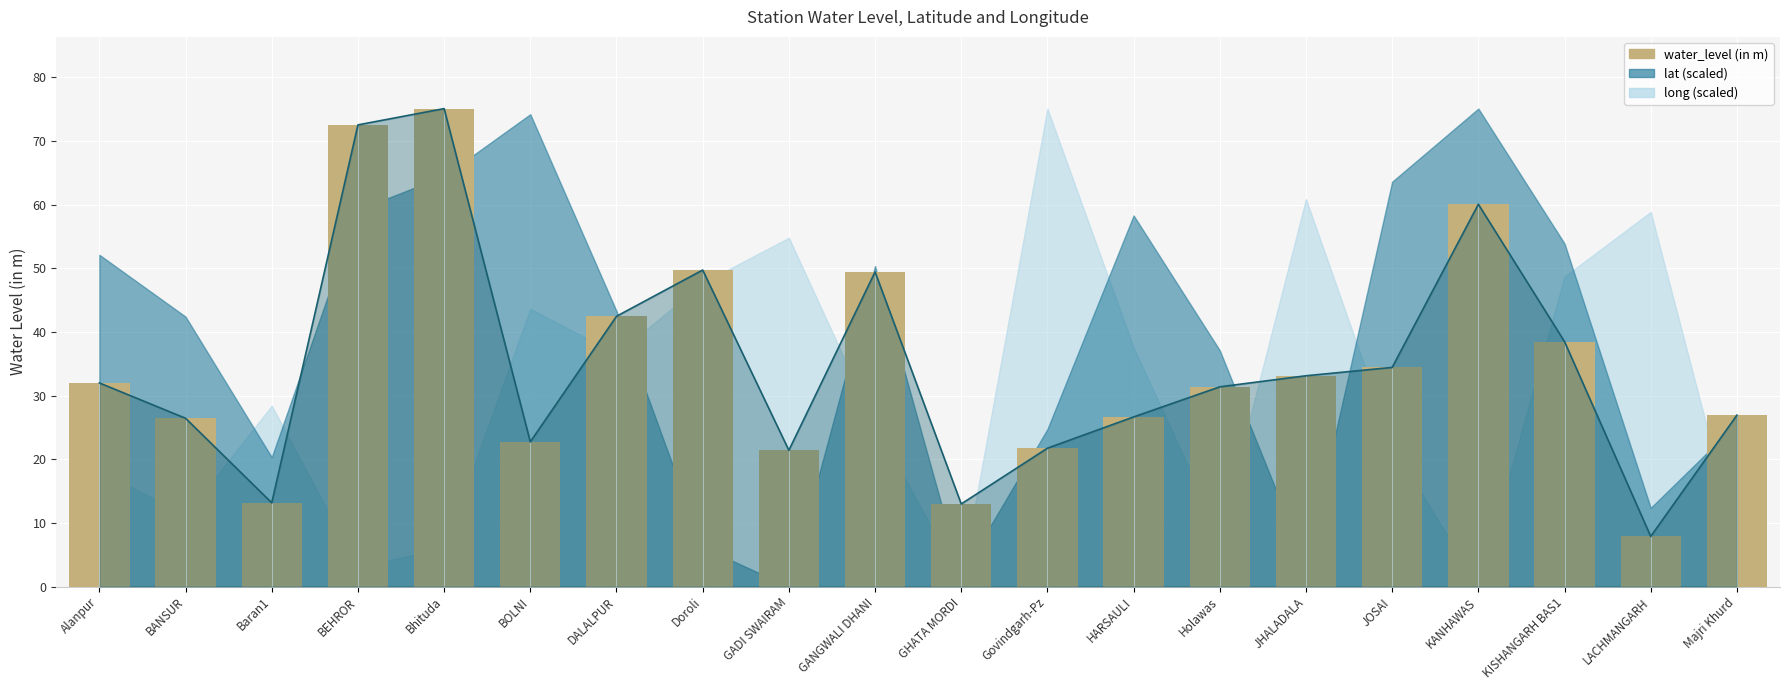

Reading left to right, extract all data points from this chart.

Alanpur=32.0	BANSUR=26.4	Baran1=13.2	BEHROR=72.5	Bhituda=75.1	BOLNI=22.7	DALALPUR=42.5	Doroli=49.7	GADI SWAIRAM=21.4	GANGWALI DHANI=49.4	GHATA MORDI=13.0	Govindgarh-Pz=21.7	HARSAULI=26.6	Holawas=31.4	JHALADALA=33.1	JOSAI=34.4	KANHAWAS=60.1	KISHANGARH BAS1=38.5	LACHMANGARH=7.9	Majri Khurd=26.9